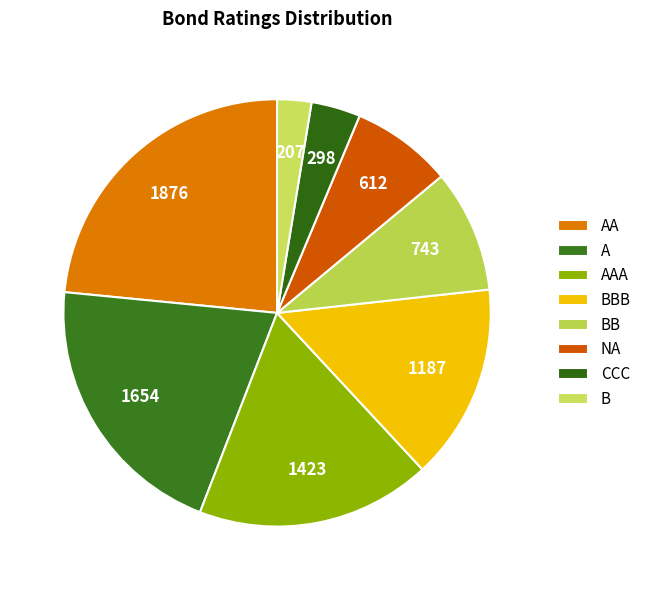

Which slice is the largest?

AA